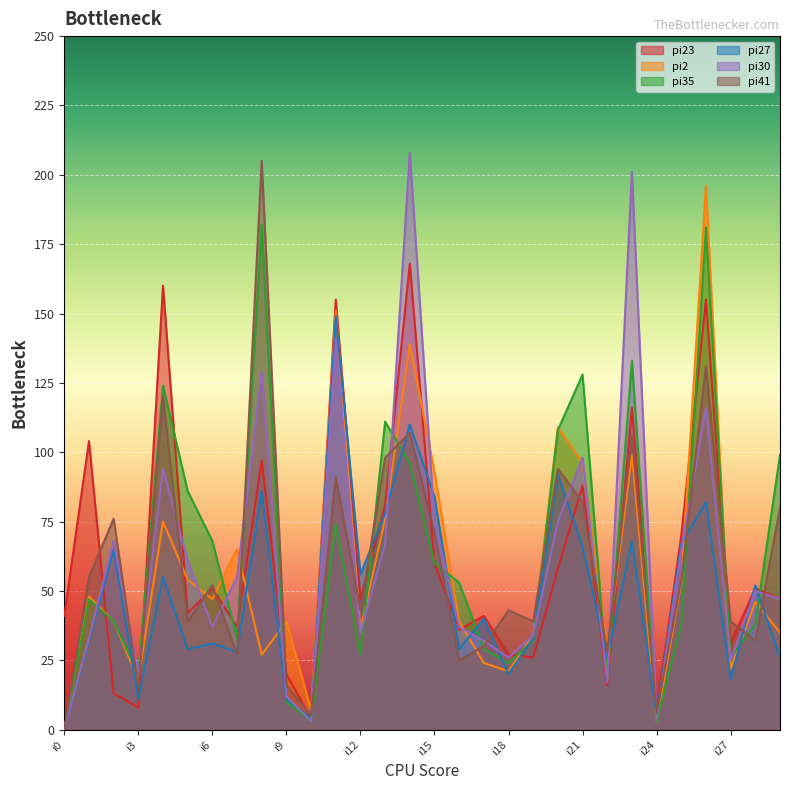

Reading left to right, transcribe all the data shown in this chart.

pi23: i0=41	i1=104	i2=13	i3=8	i4=160	i5=42	i6=51	i7=37	i8=97	i9=20	i10=4	i11=155	i12=47	i13=81	i14=168	i15=60	i16=36	i17=41	i18=27	i19=26	i20=58	i21=88	i22=16	i23=116	i24=7	i25=70	i26=155	i27=31	i28=51	i29=47
pi2: i0=0	i1=48	i2=39	i3=18	i4=75	i5=54	i6=47	i7=65	i8=27	i9=39	i10=7	i11=151	i12=36	i13=76	i14=139	i15=93	i16=39	i17=24	i18=21	i19=34	i20=109	i21=96	i22=29	i23=99	i24=3	i25=53	i26=196	i27=22	i28=46	i29=35
pi35: i0=0	i1=47	i2=39	i3=20	i4=124	i5=86	i6=68	i7=33	i8=182	i9=10	i10=3	i11=74	i12=27	i13=111	i14=96	i15=60	i16=53	i17=29	i18=24	i19=32	i20=108	i21=128	i22=18	i23=133	i24=3	i25=38	i26=181	i27=26	i28=38	i29=99
pi27: i0=0	i1=32	i2=65	i3=11	i4=55	i5=29	i6=31	i7=28	i8=86	i9=11	i10=4	i11=149	i12=56	i13=78	i14=110	i15=84	i16=29	i17=40	i18=20	i19=33	i20=92	i21=66	i22=26	i23=68	i24=5	i25=67	i26=82	i27=18	i28=52	i29=26
pi30: i0=0	i1=33	i2=68	i3=20	i4=94	i5=61	i6=37	i7=55	i8=129	i9=12	i10=3	i11=141	i12=35	i13=67	i14=208	i15=75	i16=37	i17=32	i18=26	i19=34	i20=75	i21=98	i22=17	i23=201	i24=4	i25=65	i26=116	i27=25	i28=50	i29=47
pi41: i0=0	i1=55	i2=76	i3=15	i4=120	i5=39	i6=52	i7=27	i8=205	i9=16	i10=5	i11=91	i12=43	i13=98	i14=107	i15=71	i16=25	i17=30	i18=43	i19=39	i20=94	i21=82	i22=28	i23=106	i24=6	i25=54	i26=131	i27=39	i28=32	i29=80